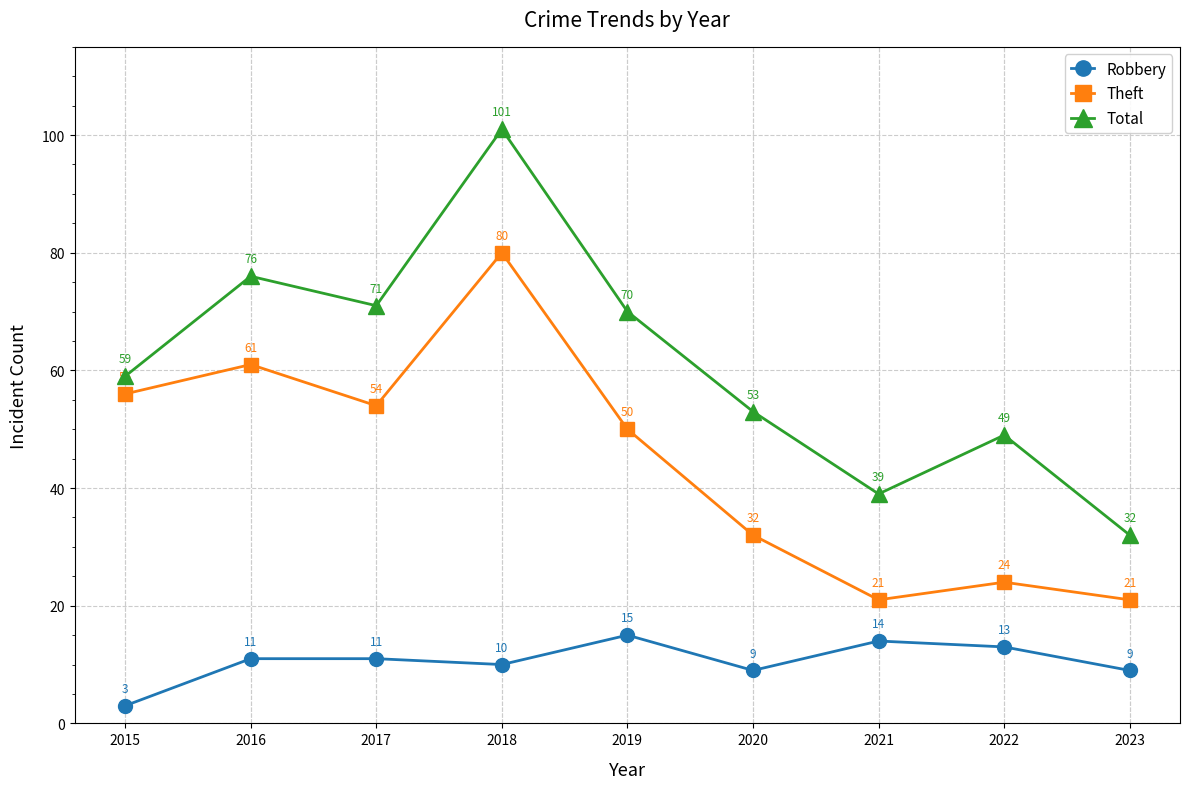

Reading left to right, transcribe all the data shown in this chart.

Robbery: 2015=3	2016=11	2017=11	2018=10	2019=15	2020=9	2021=14	2022=13	2023=9
Theft: 2015=56	2016=61	2017=54	2018=80	2019=50	2020=32	2021=21	2022=24	2023=21
Total: 2015=59	2016=76	2017=71	2018=101	2019=70	2020=53	2021=39	2022=49	2023=32